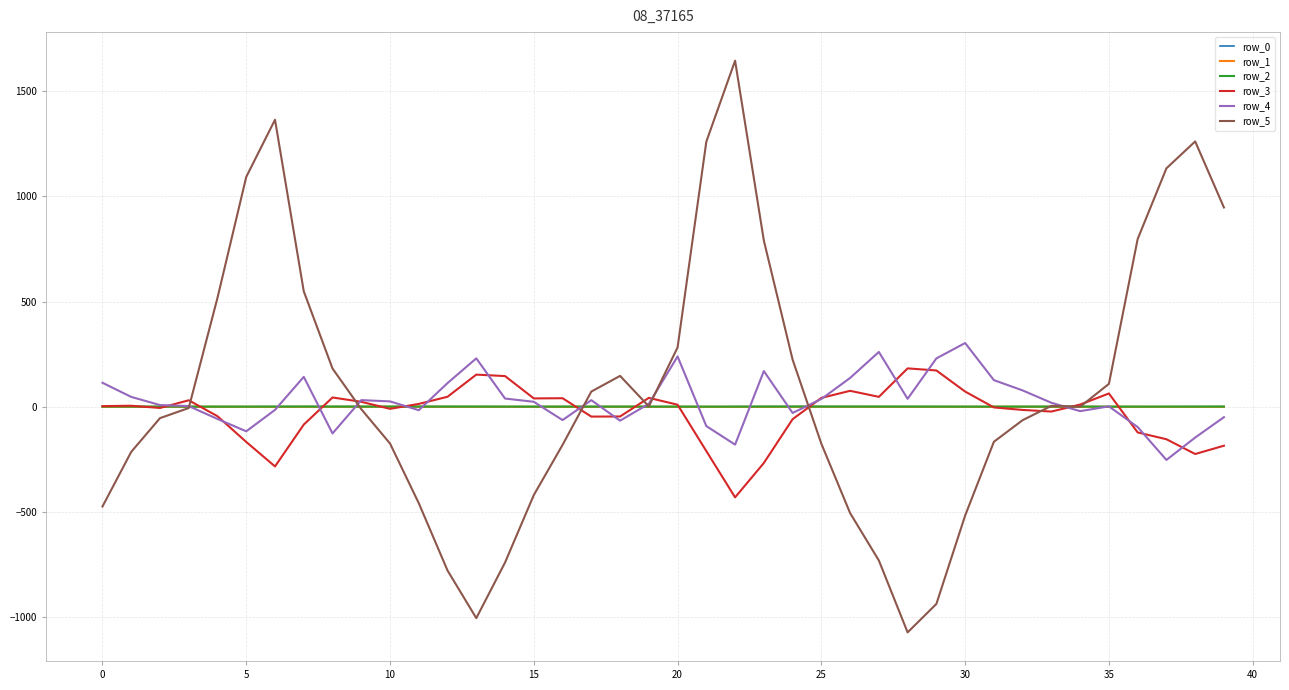

Which series has the widest spread of values?

row_5